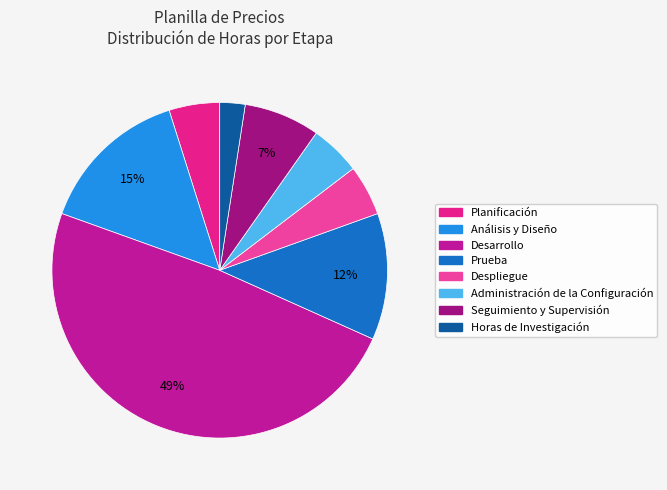

To the nearest percent, what is the average slice percentage?

12%